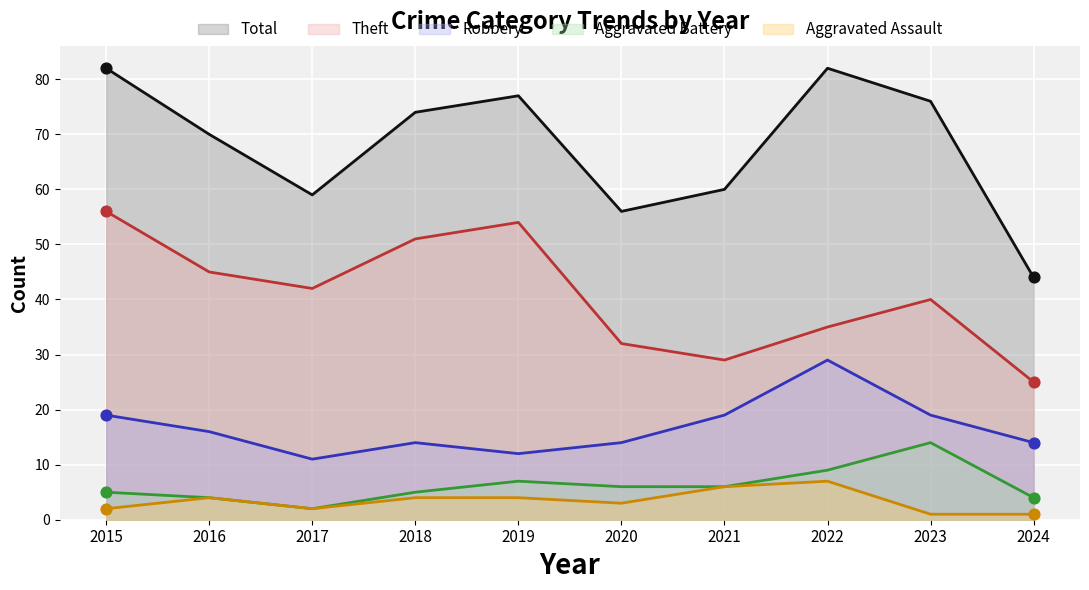

Which series contains the highest Y value?

Total